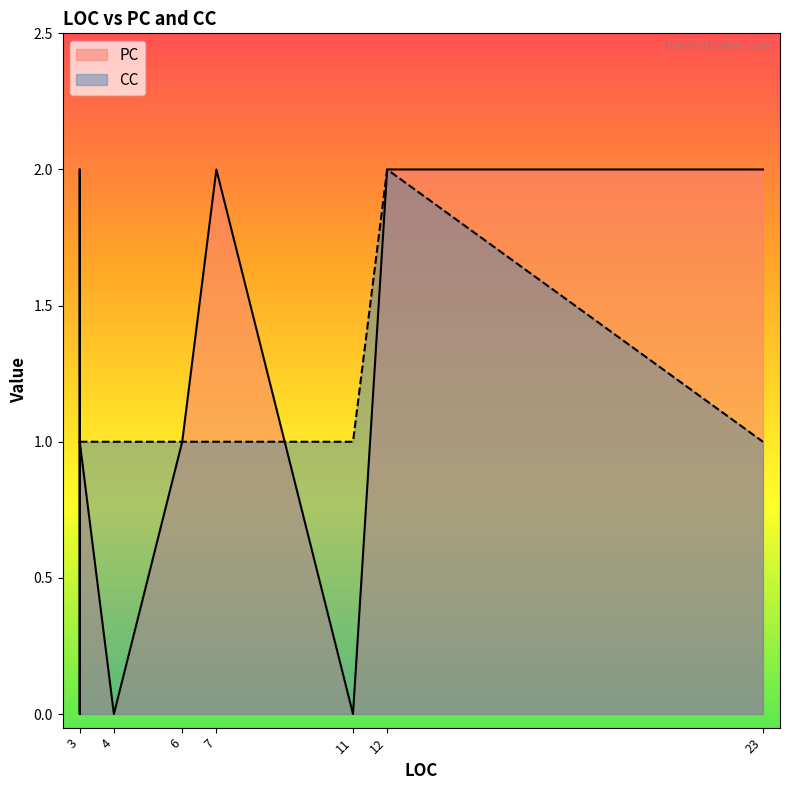

In PC, how many points are lower than both neighbors (excluding endpoints)?

3